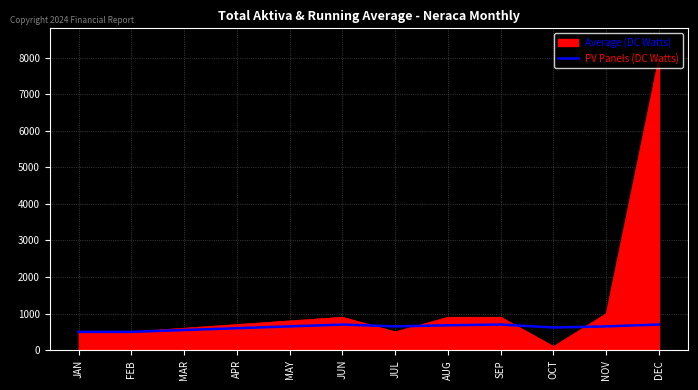

What is the approximate value of Average (DC Watts) at JUN?

700